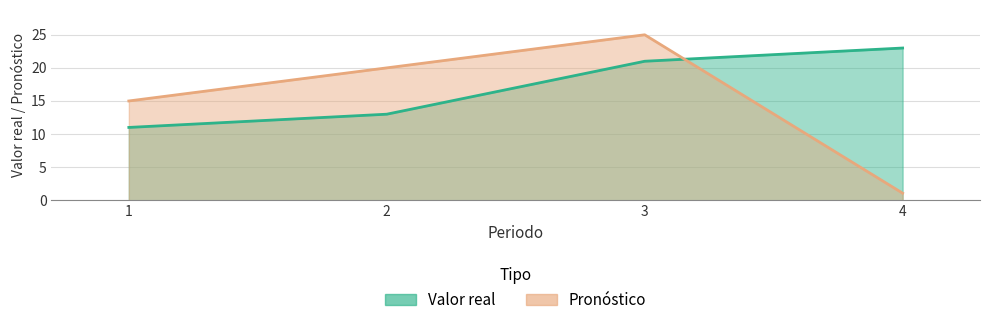

At how many categories does at least one series exceed 22?

2